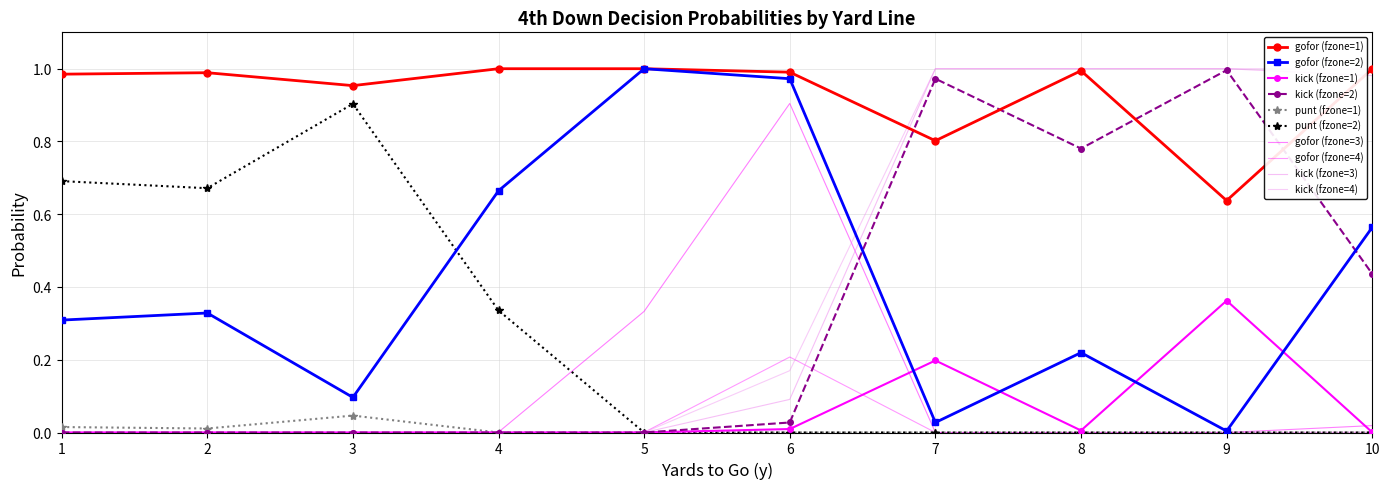

Does the chart have visible grid lines?

Yes